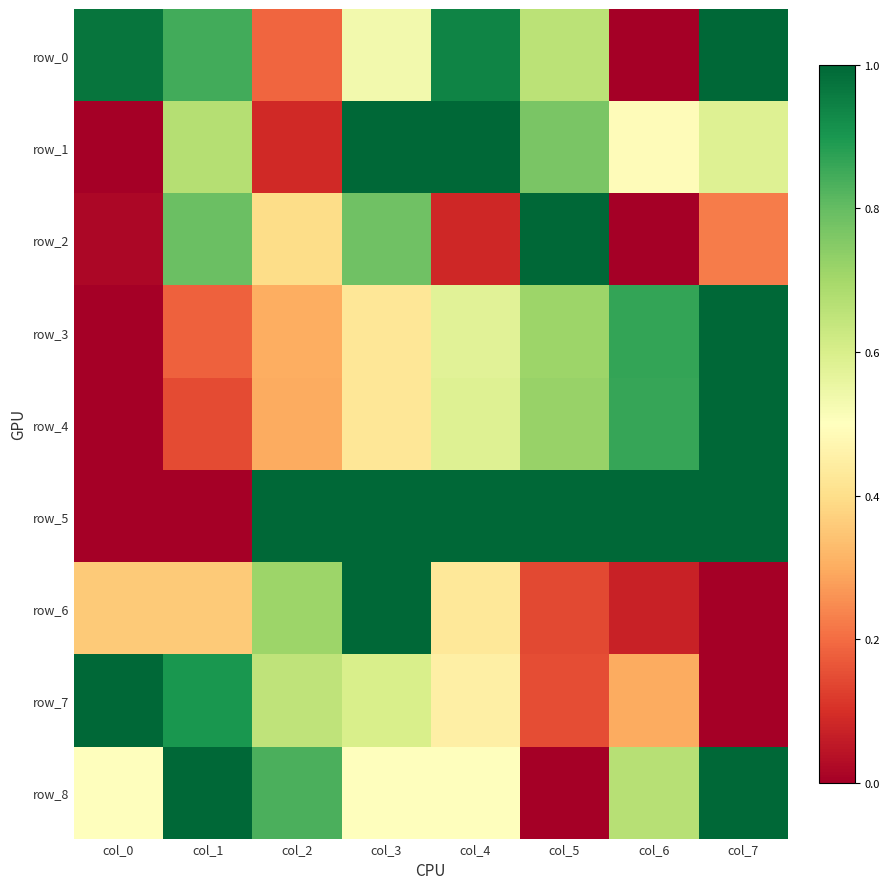

Is it true that row_2 equals 0.2 at col_1?

False